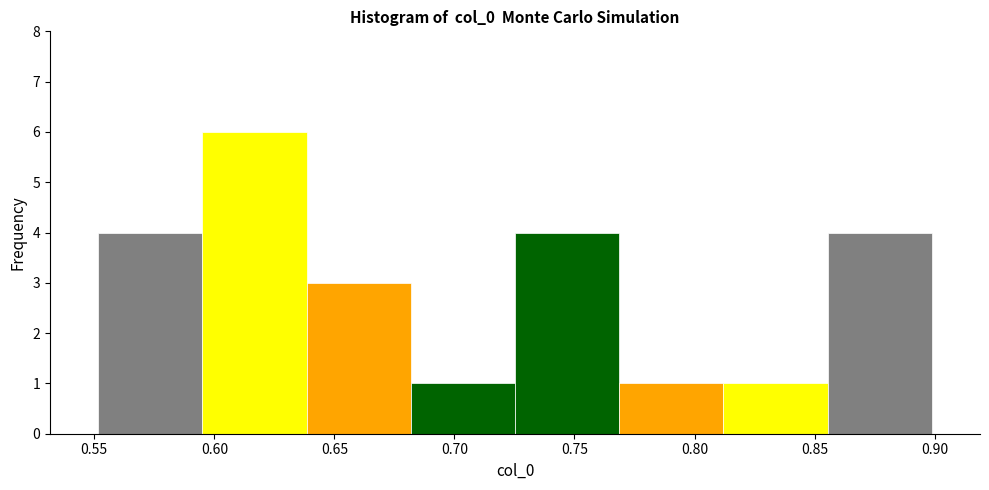

Reading left to right, list every bar in this chart as the range it spans on the x-axis followed by its height. Neither the bar edges nor the heights are printed on the chart, so give them approximately, as read against the axes.

0.550 to 0.595: 4
0.595 to 0.640: 6
0.640 to 0.680: 3
0.680 to 0.725: 1
0.725 to 0.770: 4
0.770 to 0.810: 1
0.810 to 0.855: 1
0.855 to 0.900: 4